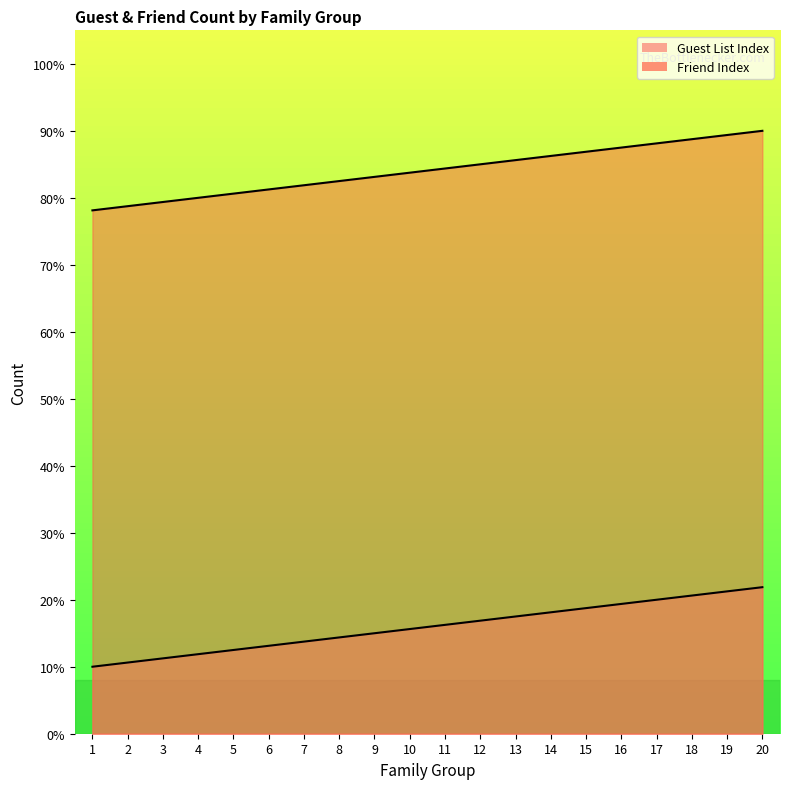

Count the number of data series in this chart.

2